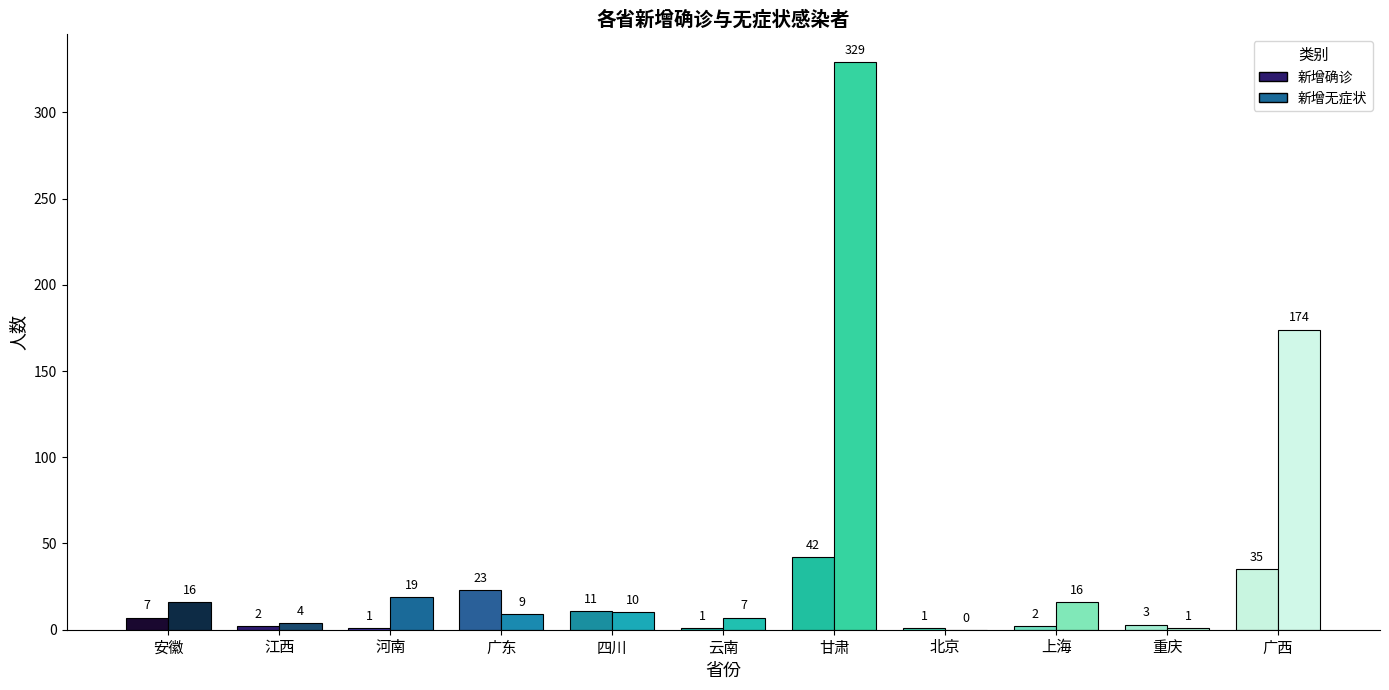

Which series has the largest total across all categories?

新增无症状